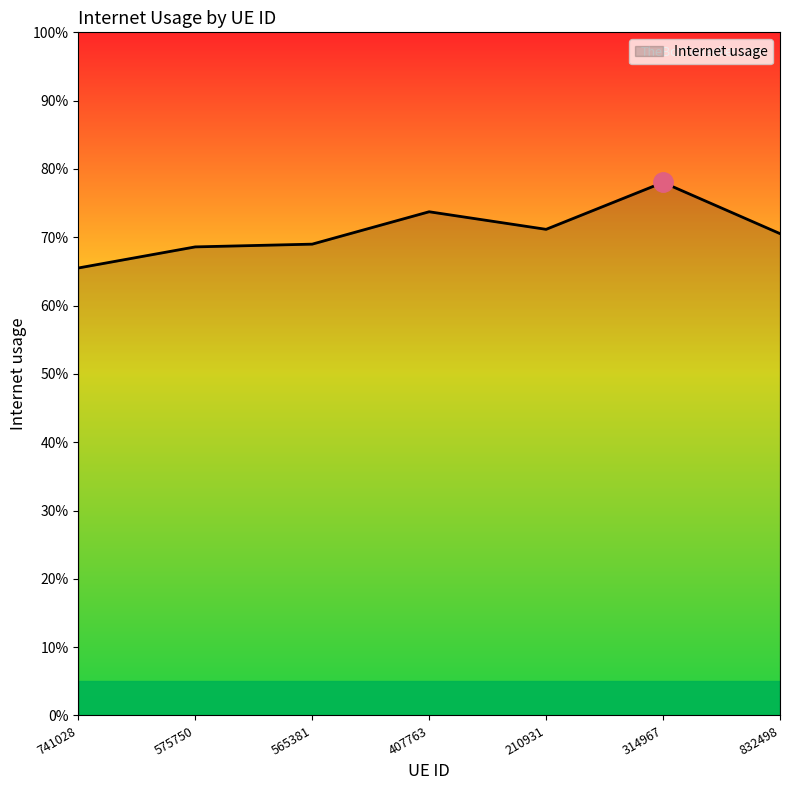

Where is the first local minimum?

210931